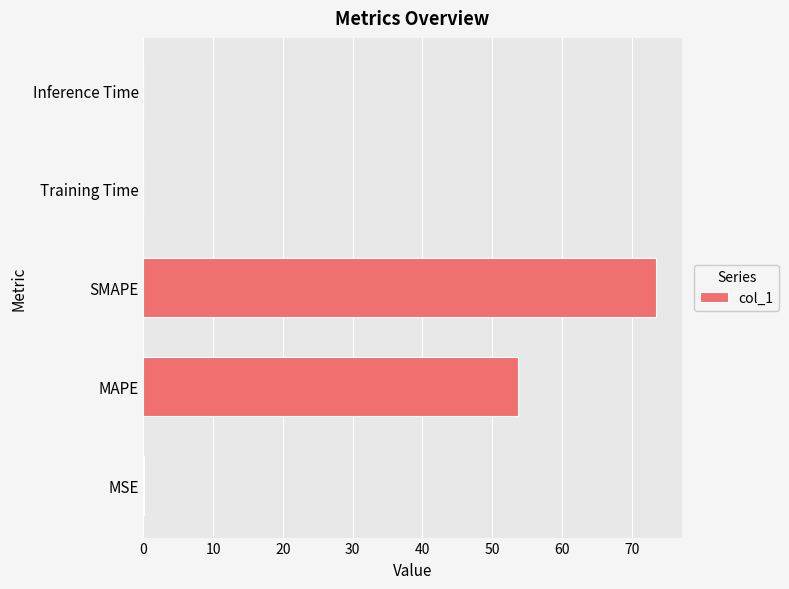

Which label corresponds to the largest value in the chart?

SMAPE